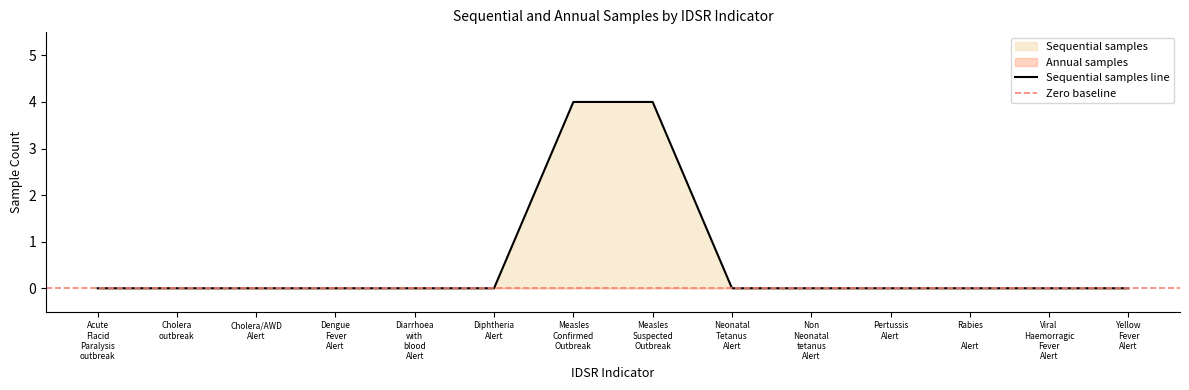

What is the difference between the second highest and minimum values?

4